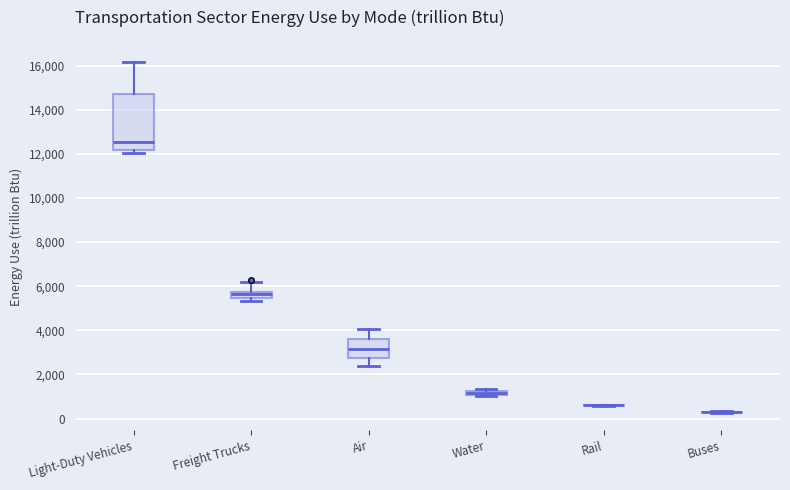

Where does the upper whisker of the box for Light-Duty Vehicles end on the y-axis? The values are not printed on the chart, so give them approximately, as read against the axis.

16200